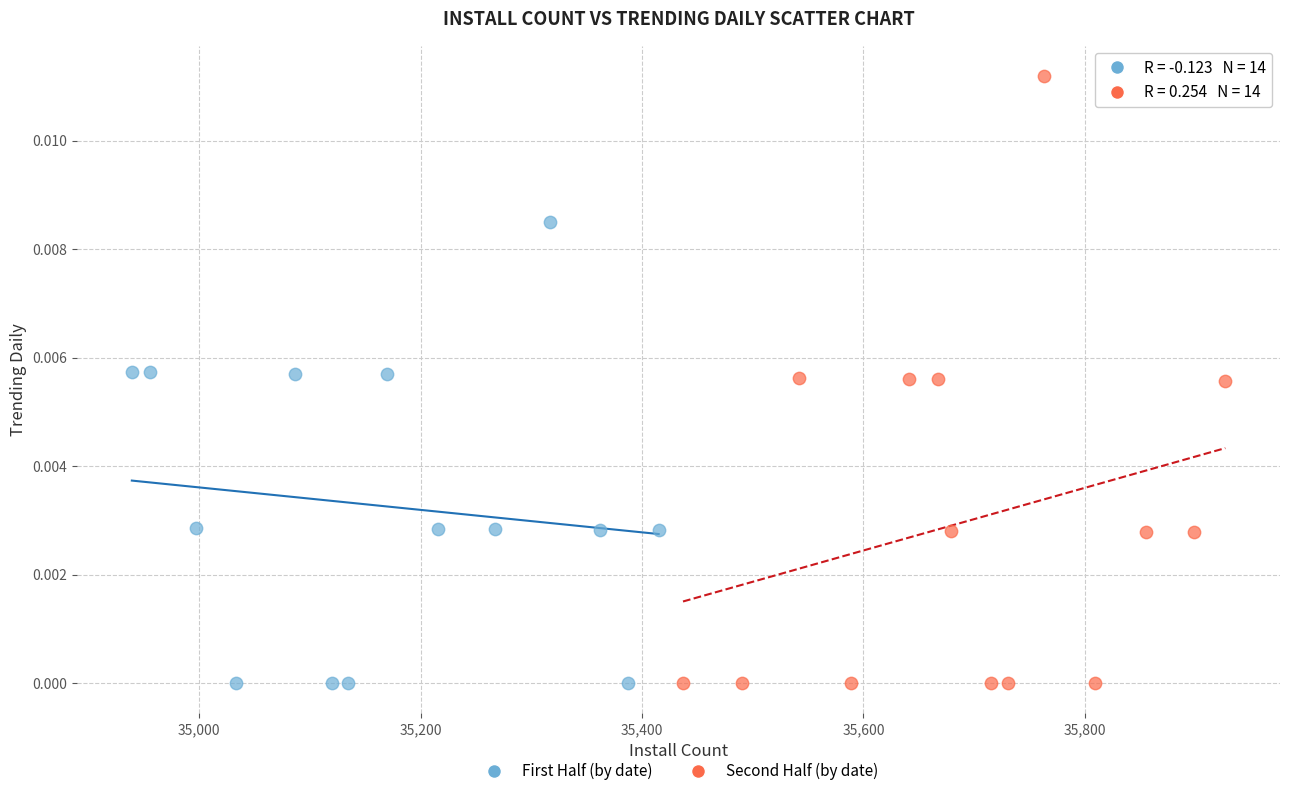

Which series contains the highest Y value?

Second Half (by date)